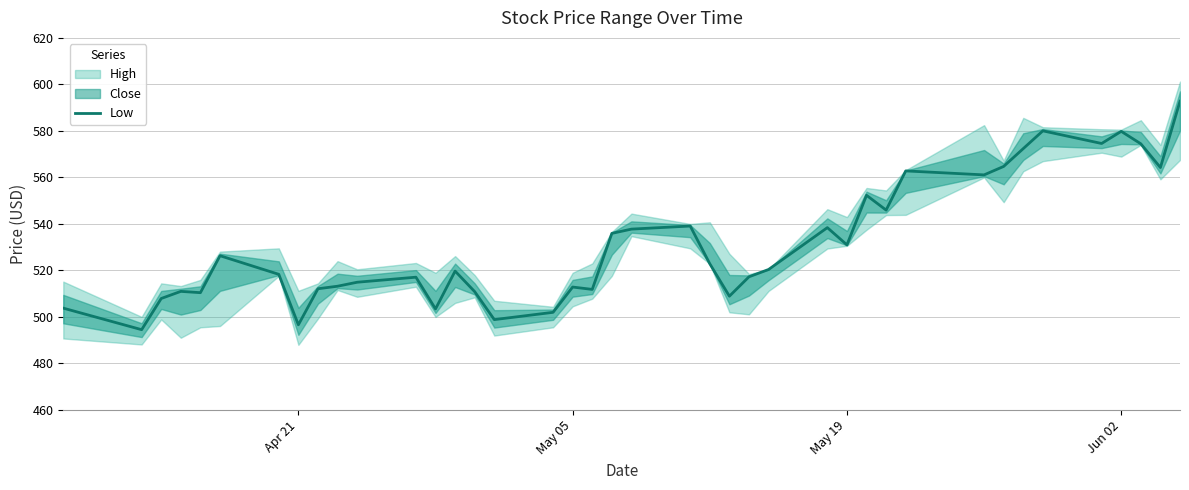

What is the maximum value for Low?

592.8